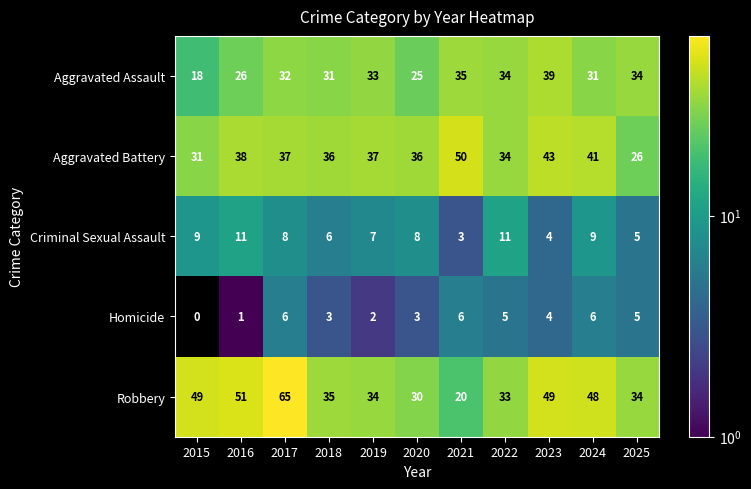

How many categories are shown in the chart?

11